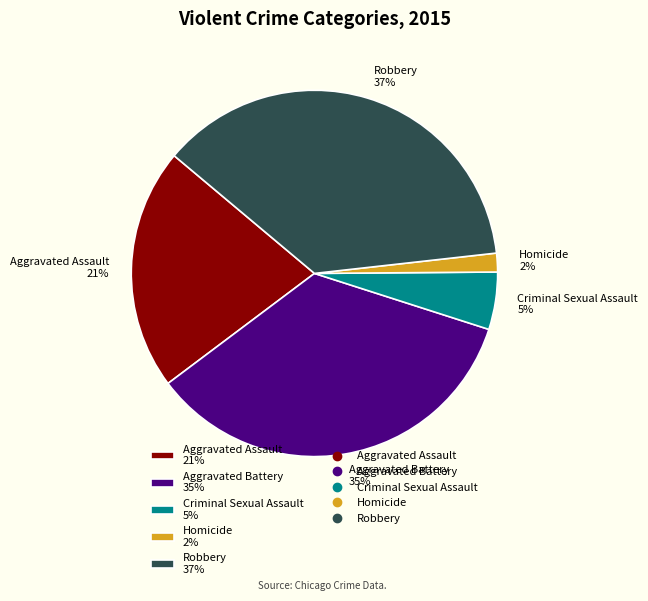

To the nearest percent, what percentage of the pie is Criminal Sexual Assault?

5%